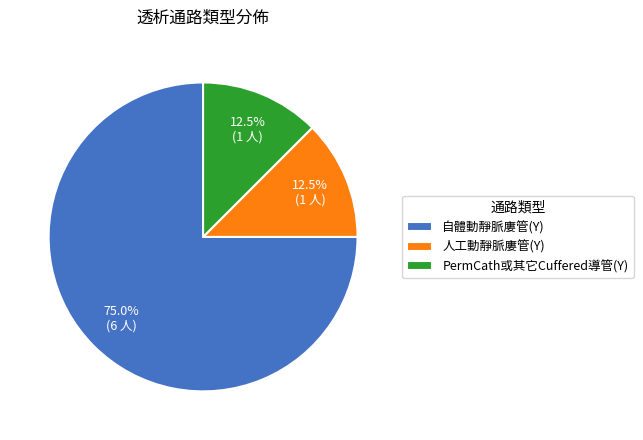

To the nearest percent, what portion does 自體動靜脈廔管(Y) represent?

75%